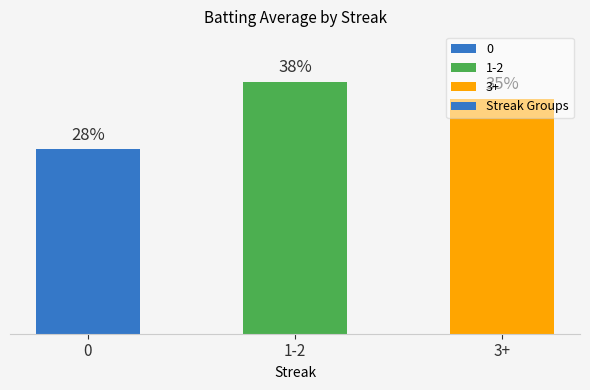

Reading right to left, transcribe all the data shown in this chart.

3+=35.0	1-2=37.5	0=27.5